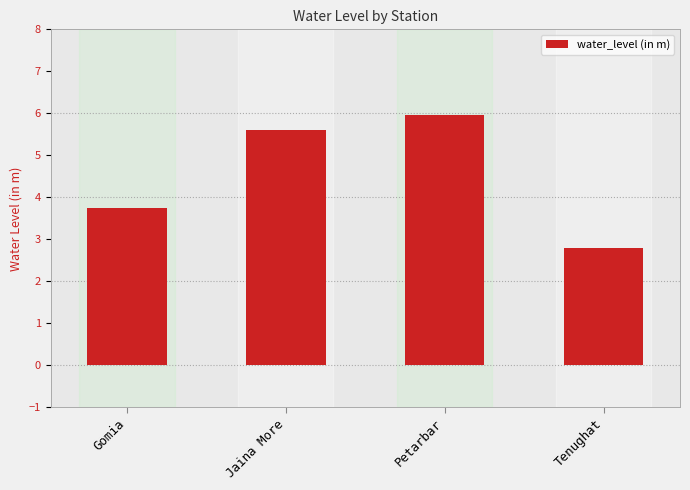

Are the bars horizontal?

No